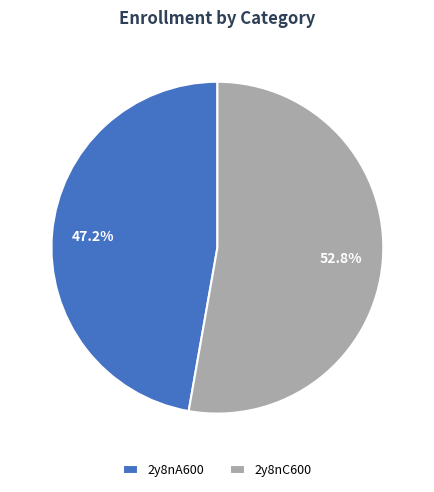

Is it true that 2y8nA600 is 34% of the pie?

False